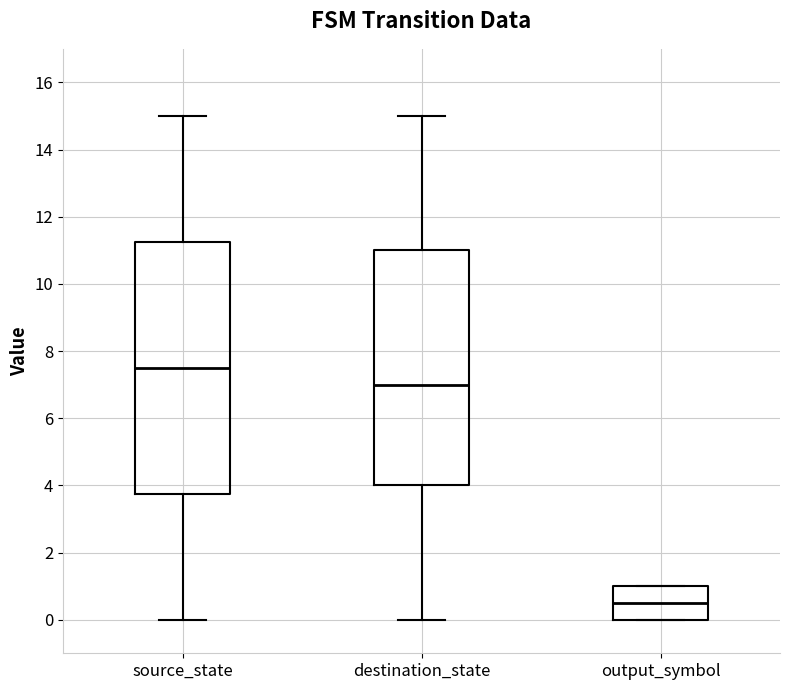

Which box's median line is the lowest?

output_symbol